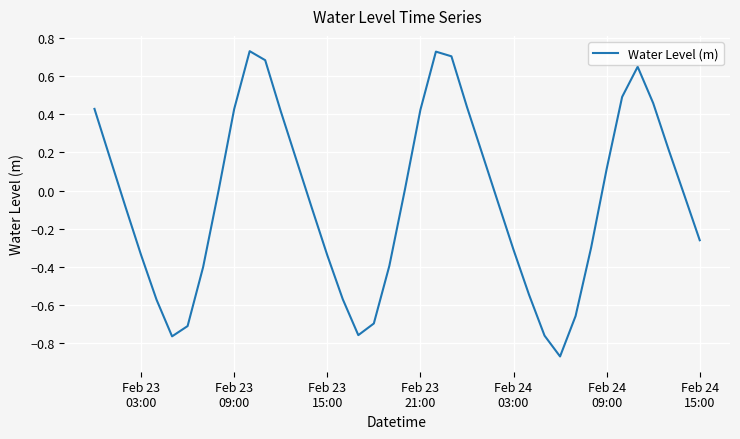

What is the difference between the maximum and minimum values?

1.6